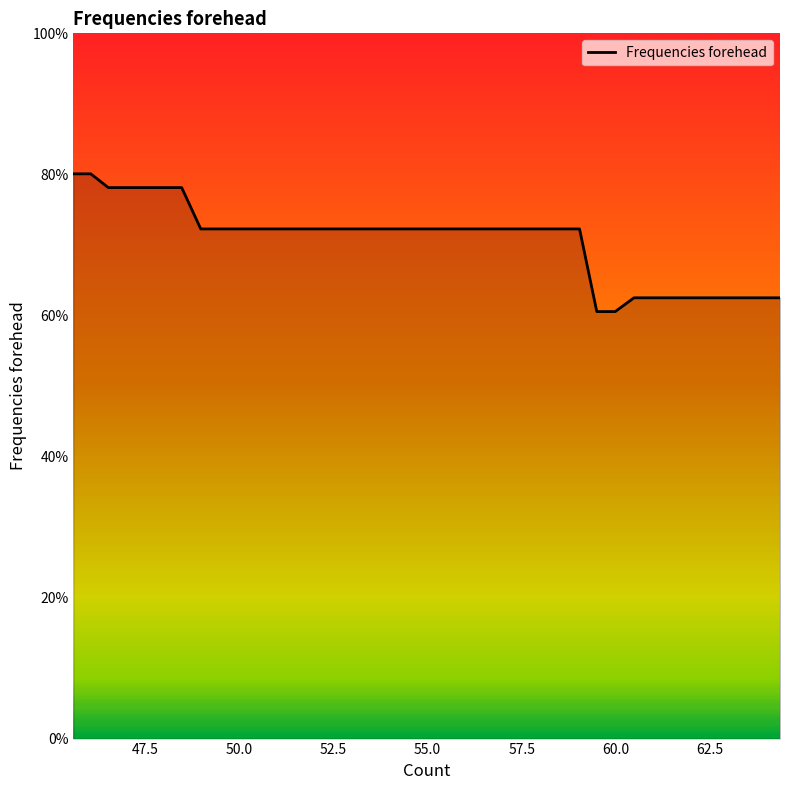

What is the difference between the maximum and minimum values?

19.5